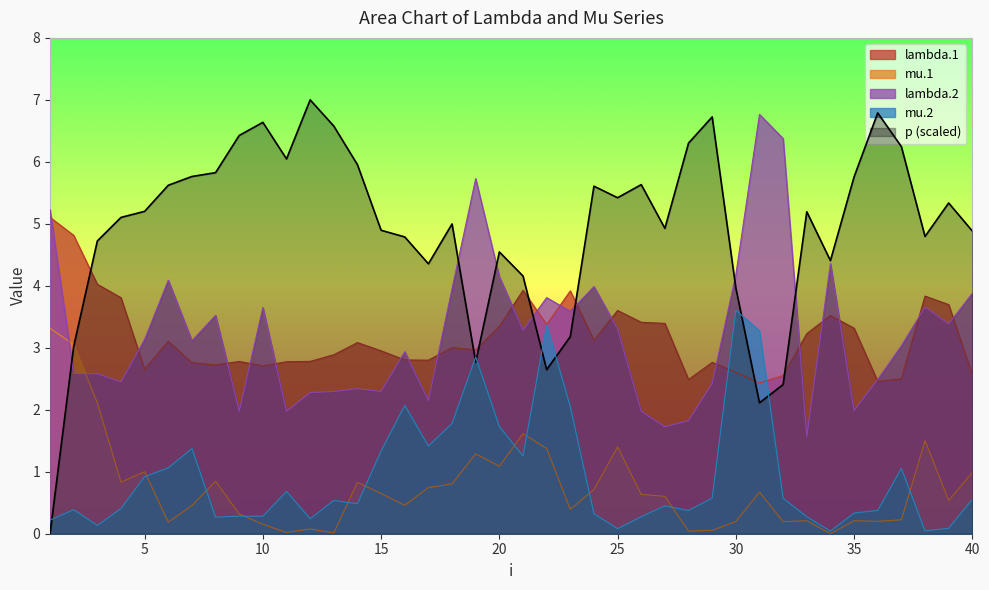

Which series has the largest range (max minus min)?

p (scaled)